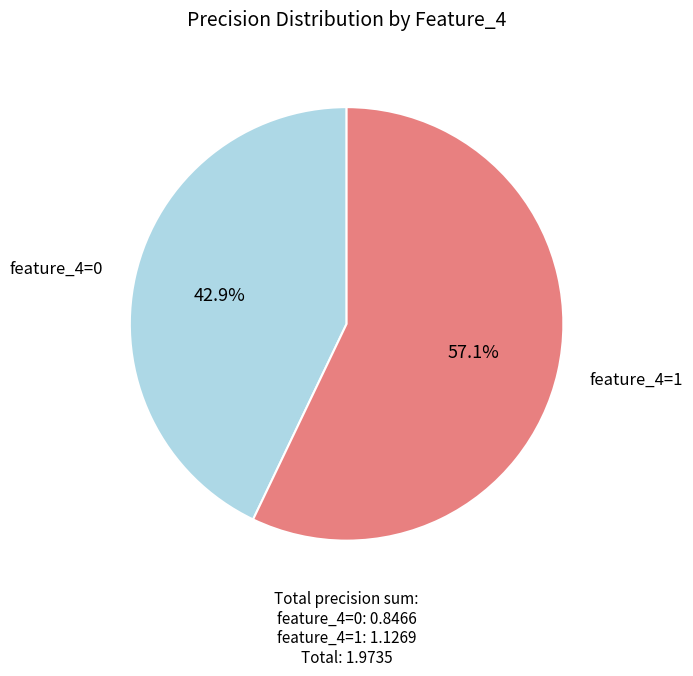

Is there any slice that represents more than half of the pie?

Yes